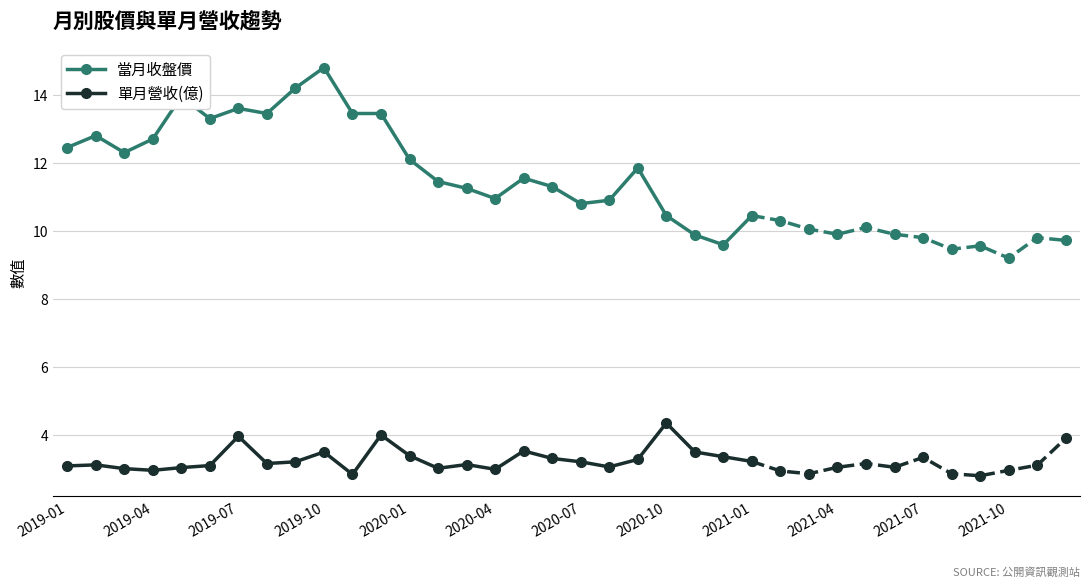

In 單月營收(億), how many points are higher than both neighbors (excluding endpoints)?

7